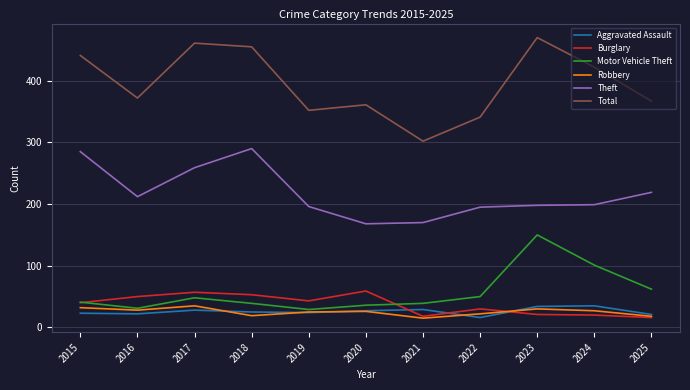

What is the total value across all series at 2019?

669